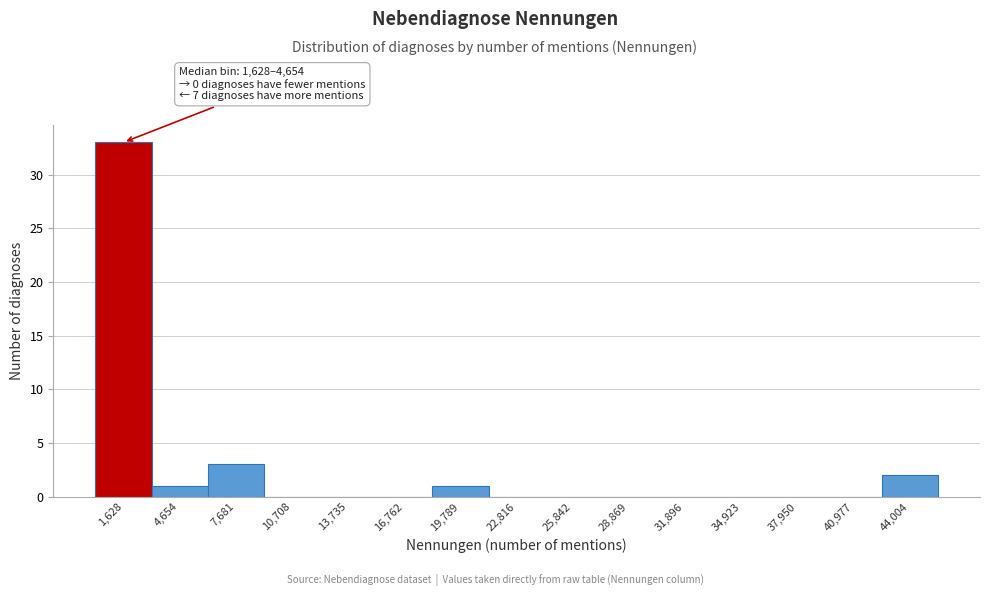

Reading left to right, list all the values displayed in this chart.

1,628=33	4,654=1	7,681=3	10,708=0	13,735=0	16,762=0	19,789=1	22,816=0	25,842=0	28,869=0	31,896=0	34,923=0	37,950=0	40,977=0	44,004=2